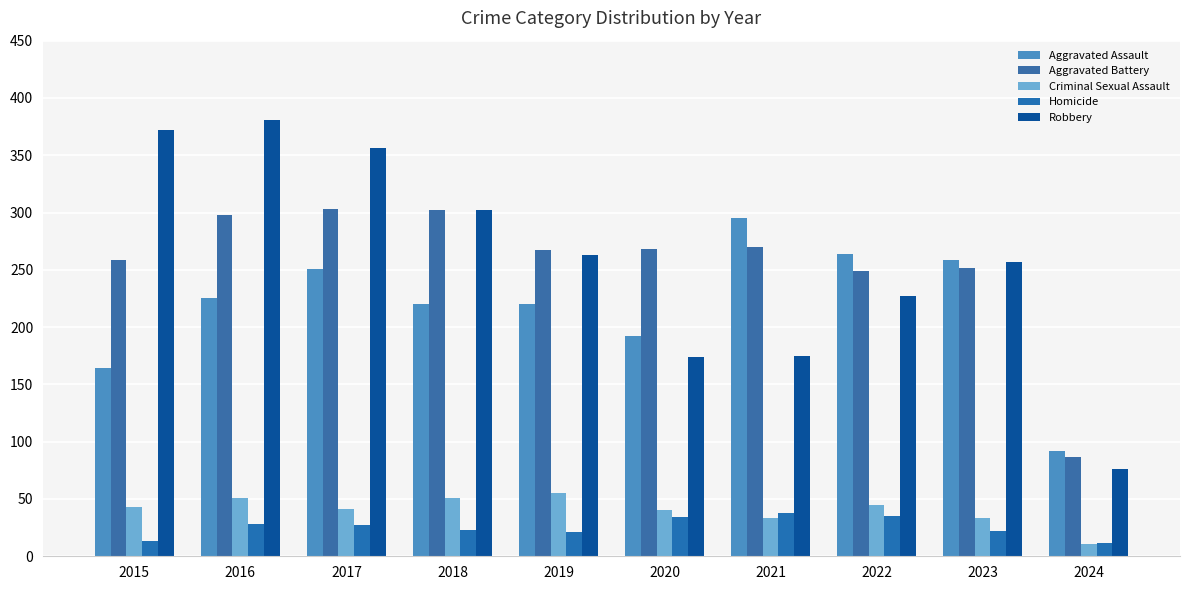

What is the total value across all series at 2023?

823